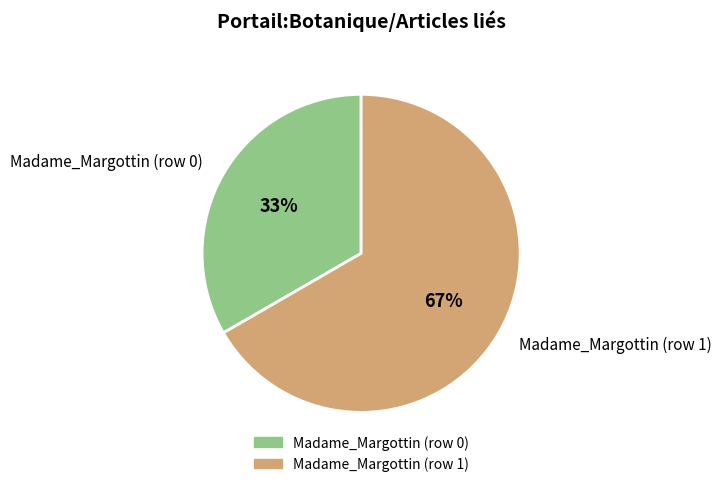

Is there a majority slice in this chart?

Yes